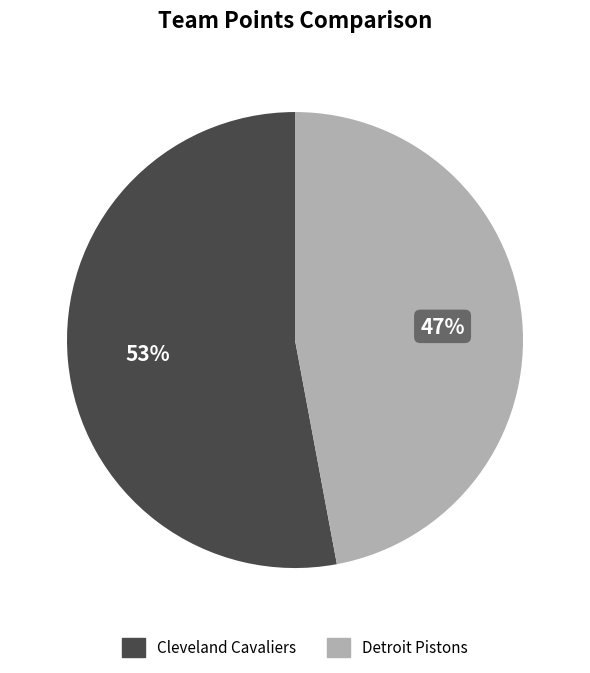

Does any single category account for the majority?

Yes